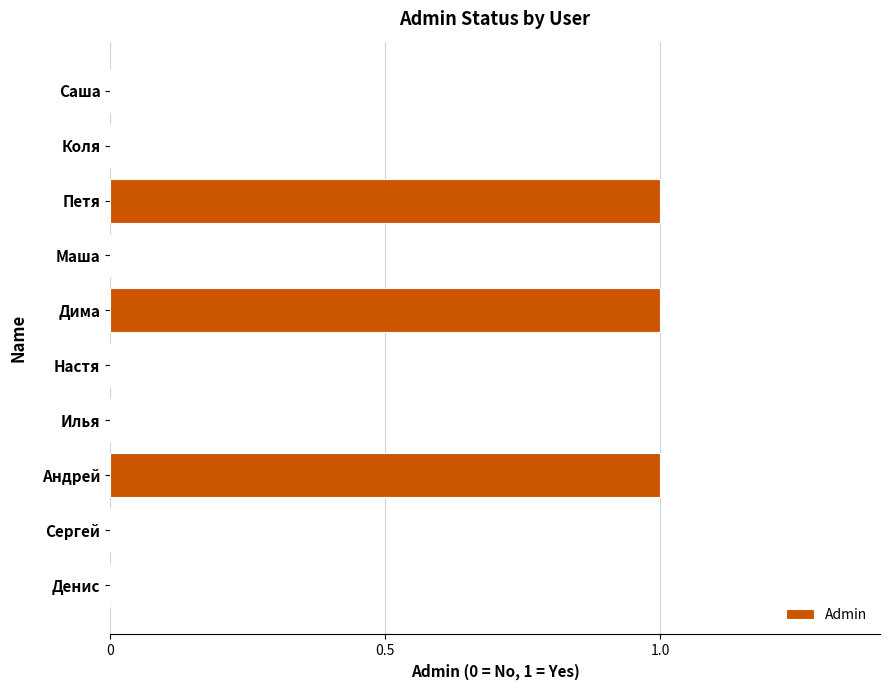

What is the change in value from Коля to Дима?

+1